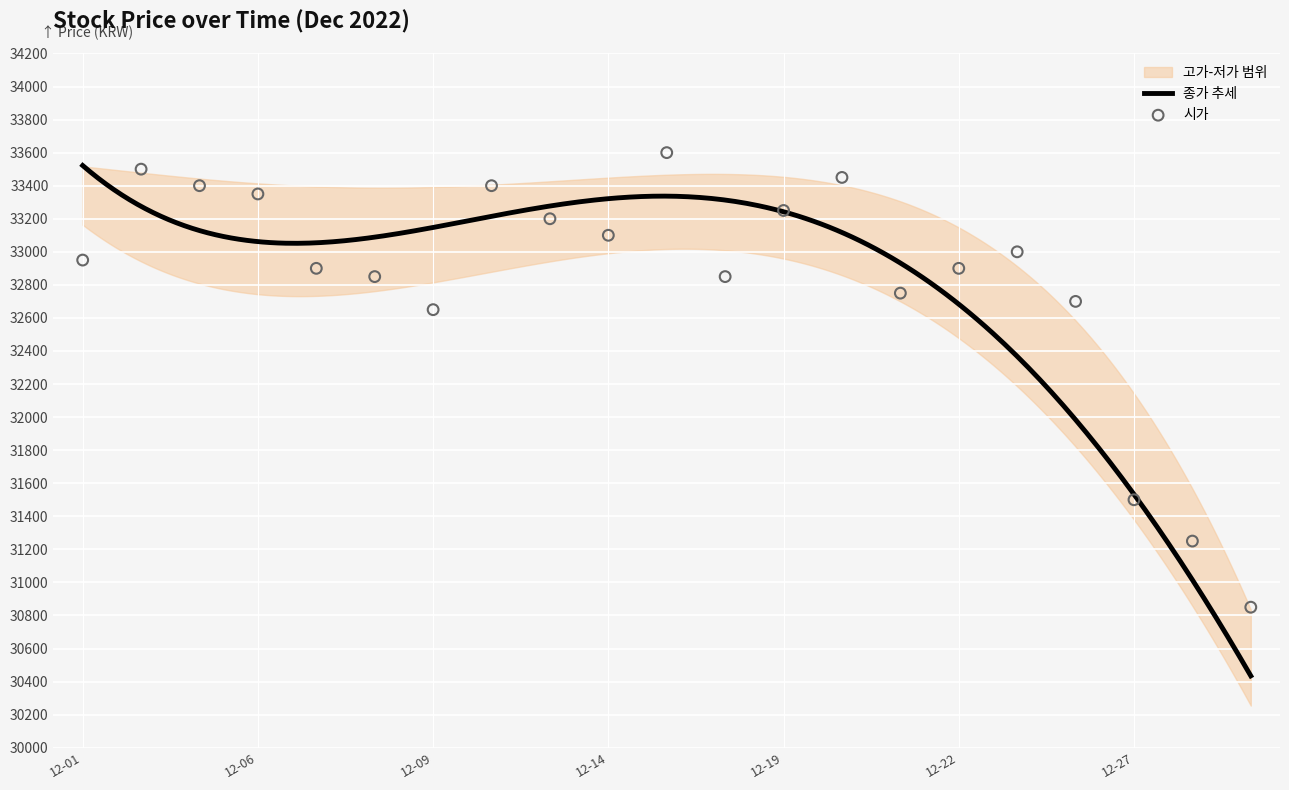

Is the value of 고가 at 2022-12-13 greater than the value of 시가 at 2022-12-09?

Yes